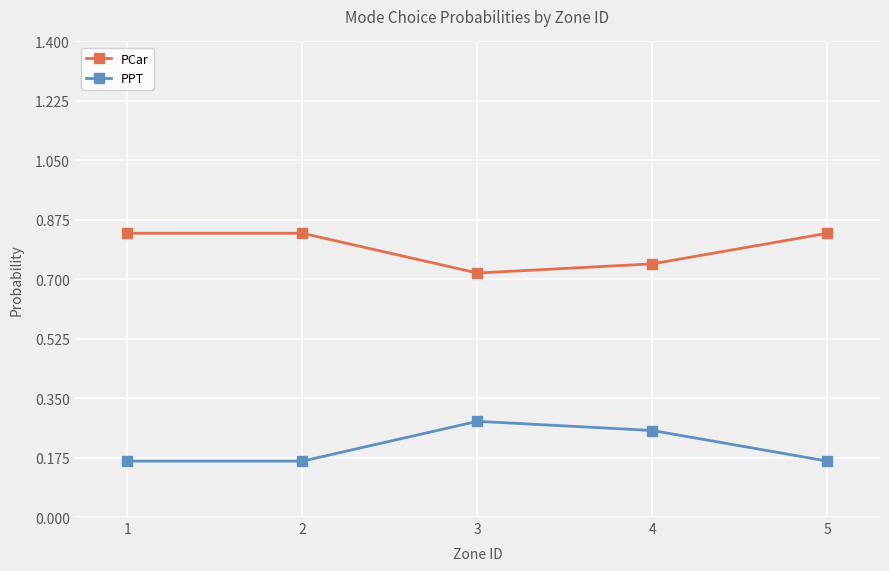

How many PPT values are between 0 and 1?

5